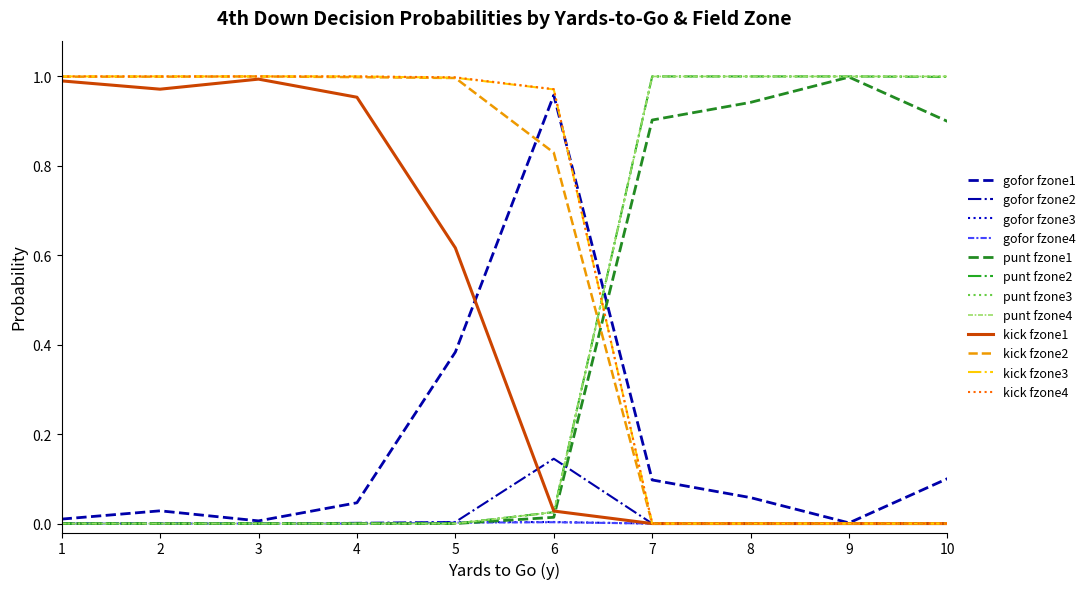

Does the chart display data point markers on the line(s)?

No